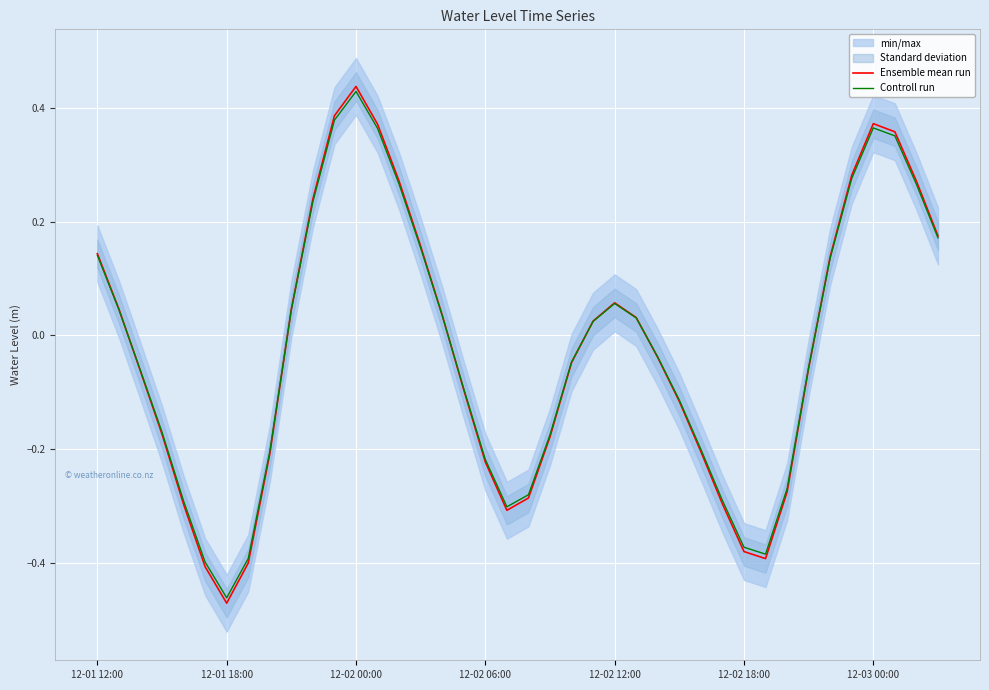

At which label does Ensemble mean run reach its minimum?

12-01 18:00